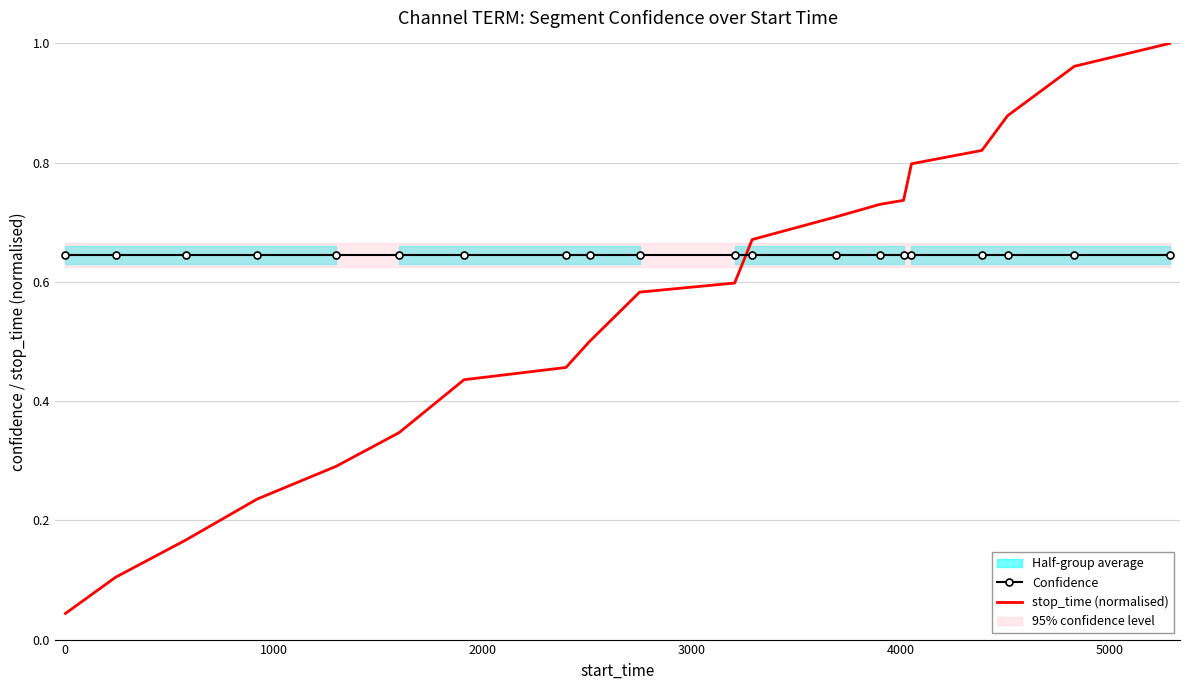

Rank the series by their maximum value, from highest to lowest.

stop_time (normalised), Confidence